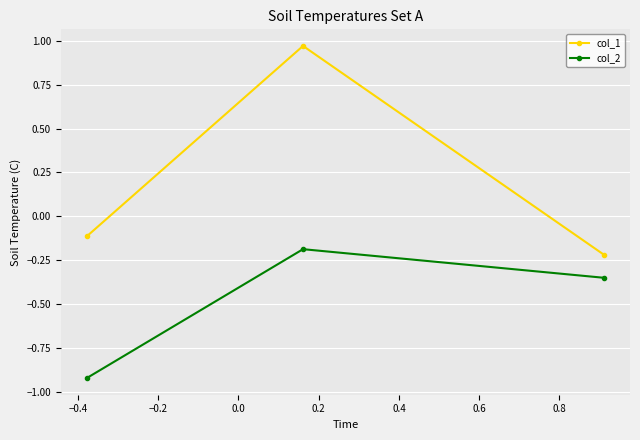

Which series has the largest range (max minus min)?

col_1